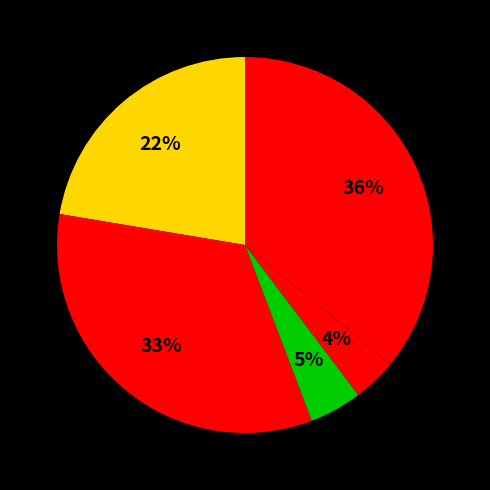

How many slices are in this pie chart?

5